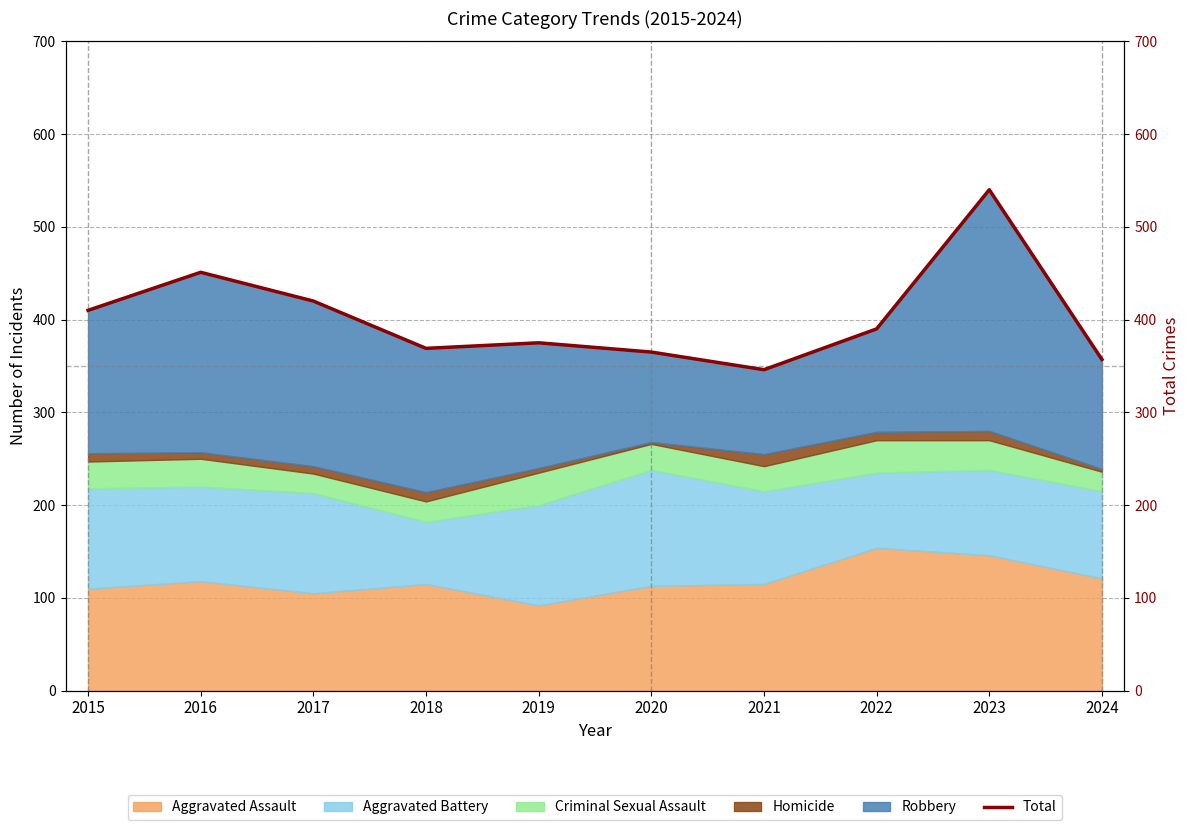

What is the difference between the values at 2018 and 2017?

51